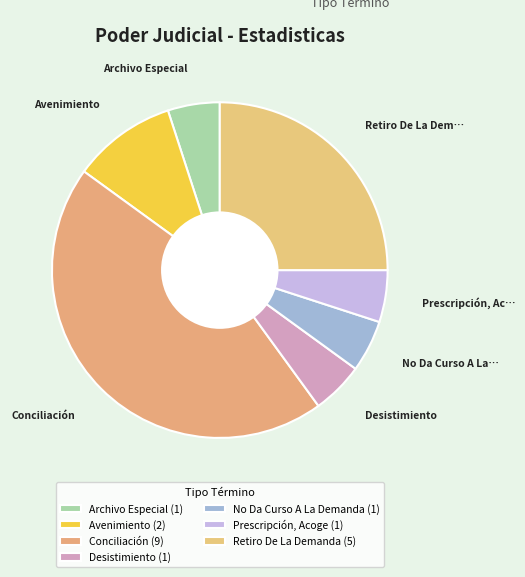

To the nearest percent, what portion does Conciliación represent?

45%